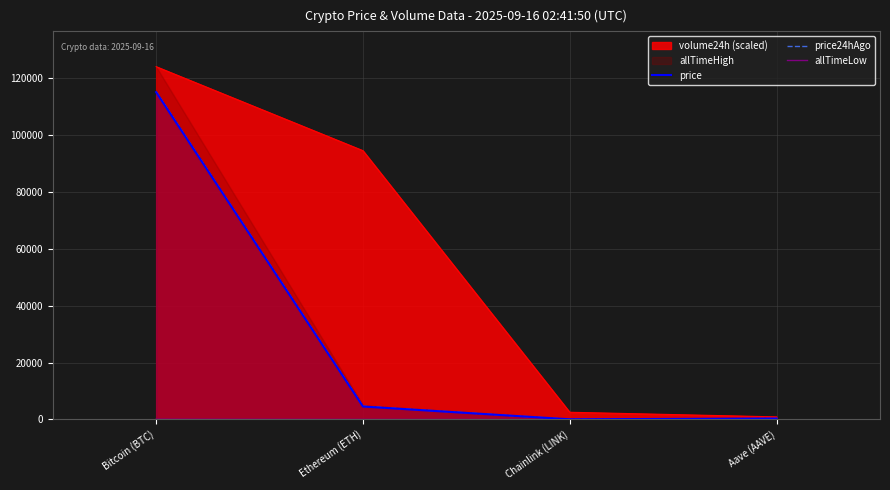

The price series shows 115162.0 at Bitcoin (BTC). True or false?

True